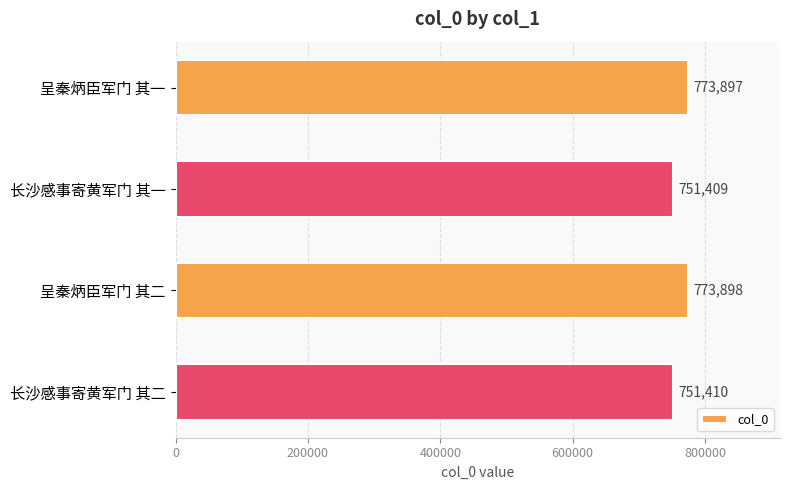

At which category does the chart reach its peak across all series?

呈秦炳臣军门 其二